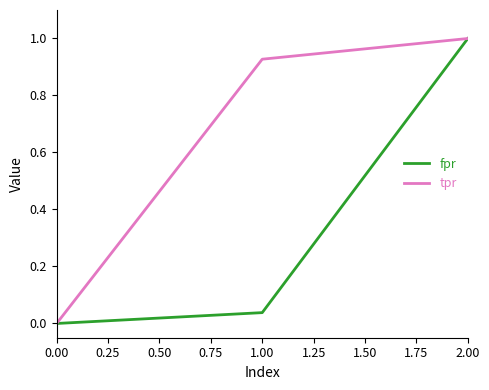

How many values in the fpr series exceed 0?

2